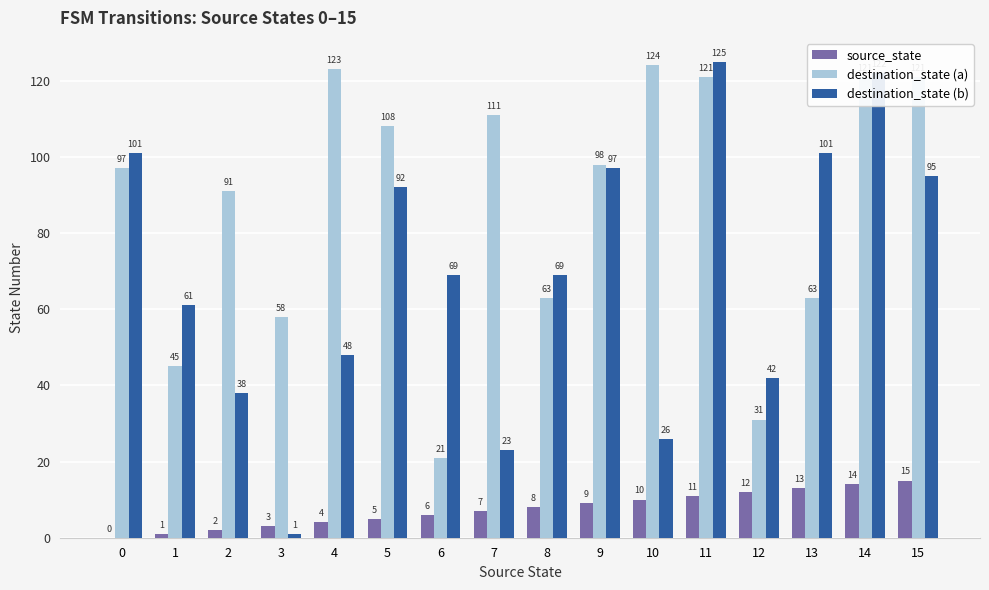

What is the average value of the destination_state (a) series?

87